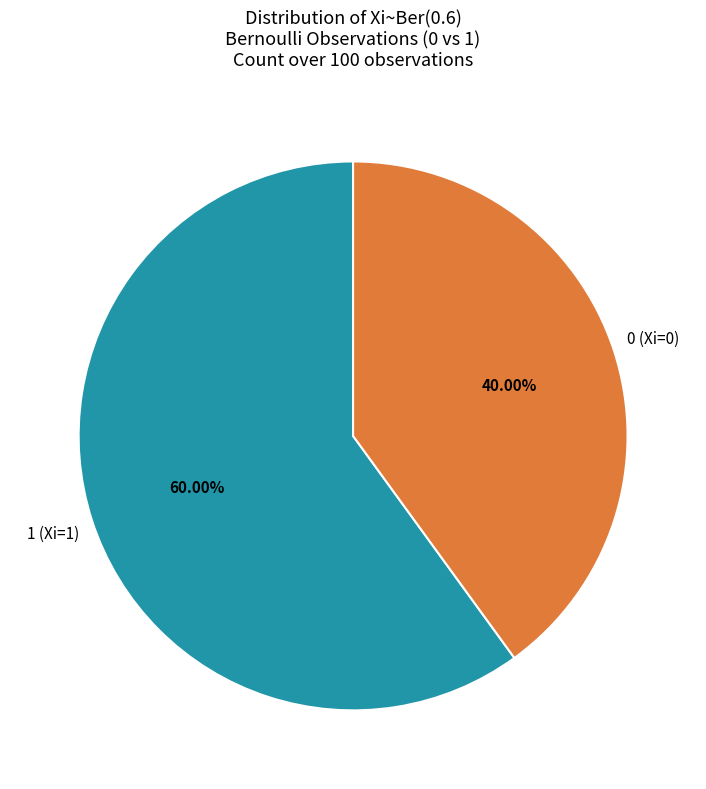

Is there a majority slice in this chart?

Yes